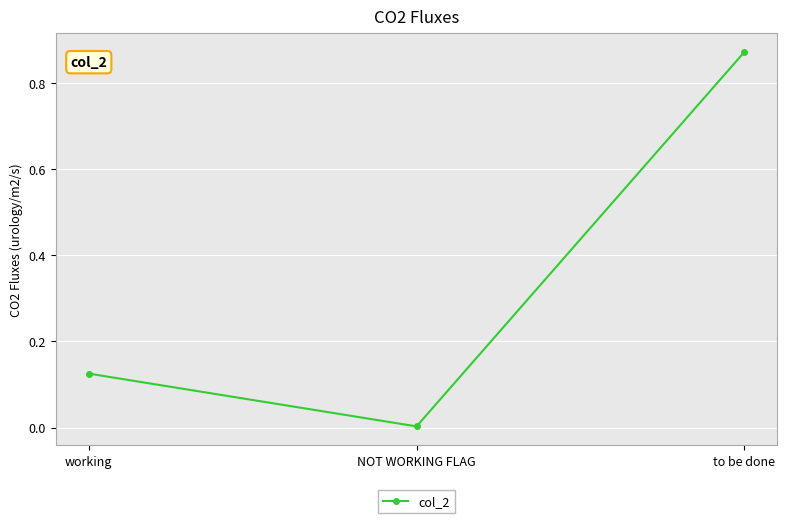

What is the difference between the maximum and second lowest values?

0.7